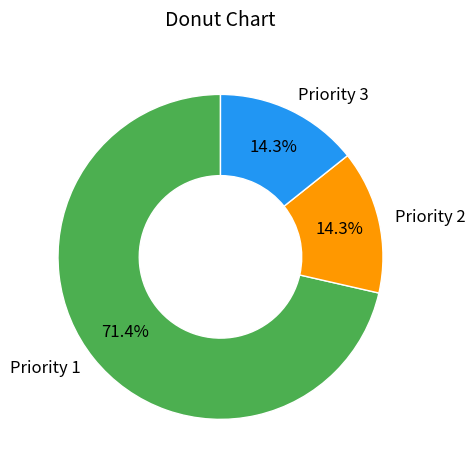

Is there any slice that represents more than half of the pie?

Yes